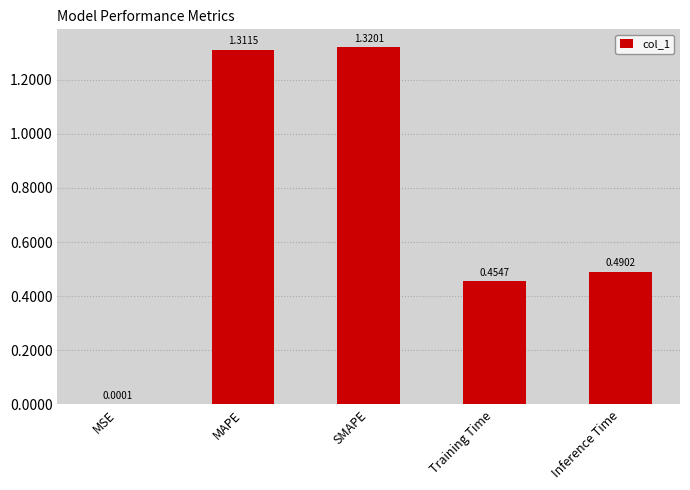

What is the change in value from MSE to Training Time?

+0.5